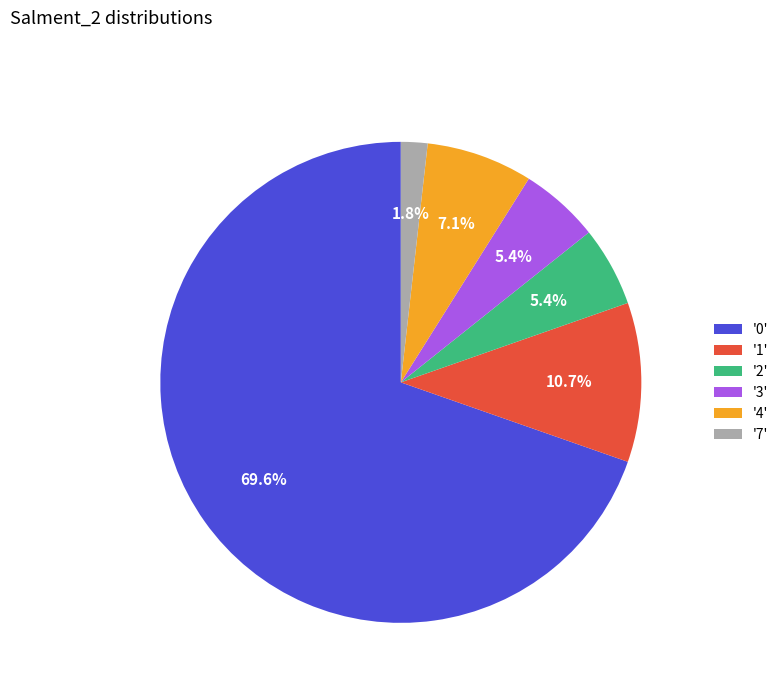

Does any single category account for the majority?

Yes